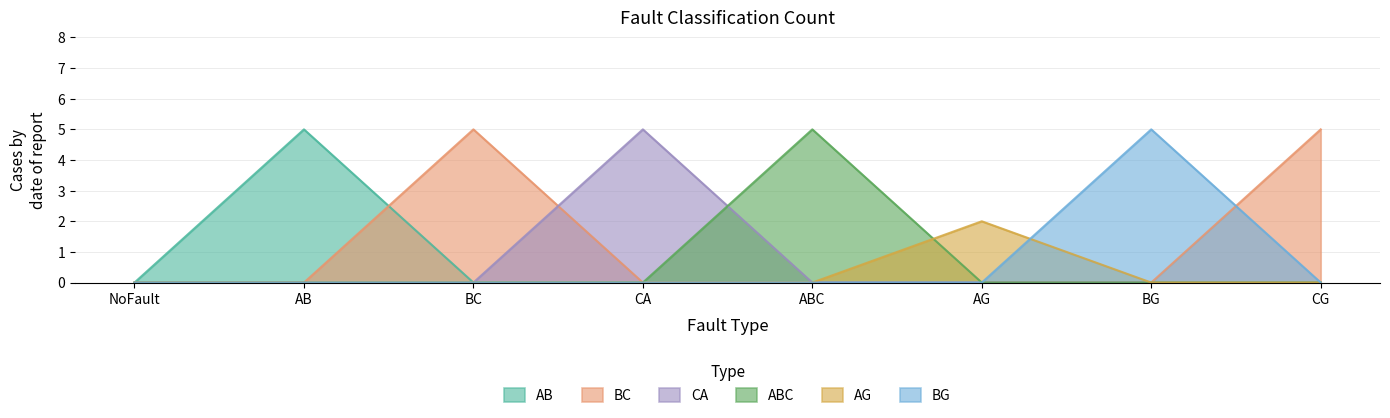

Reading right to left, extract all data points from this chart.

AB: CG=0	BG=0	AG=0	ABC=0	CA=0	BC=0	AB=5	NoFault=0
BC: CG=5	BG=0	AG=0	ABC=0	CA=0	BC=5	AB=0	NoFault=0
CA: CG=0	BG=0	AG=0	ABC=0	CA=5	BC=0	AB=0	NoFault=0
ABC: CG=0	BG=0	AG=0	ABC=5	CA=0	BC=0	AB=0	NoFault=0
AG: CG=0	BG=0	AG=2	ABC=0	CA=0	BC=0	AB=0	NoFault=0
BG: CG=0	BG=5	AG=0	ABC=0	CA=0	BC=0	AB=0	NoFault=0